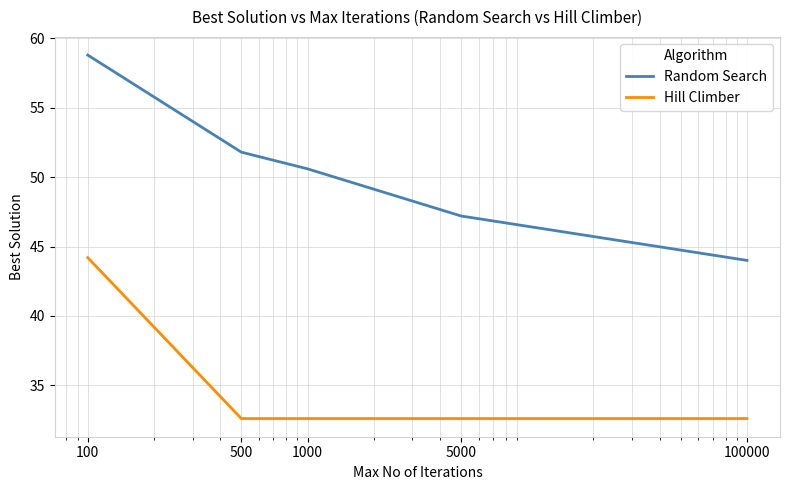

How many lines are shown in the chart?

2